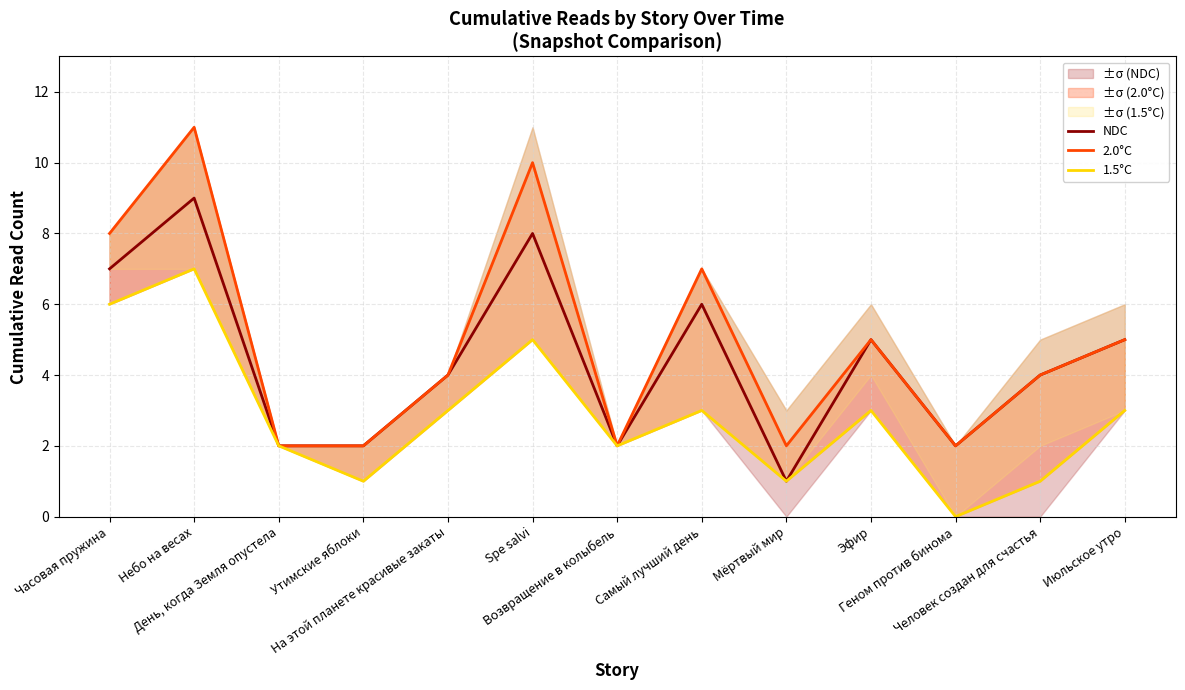

True or false: 1.5°C has more than 0 points higher than both neighbors.

True